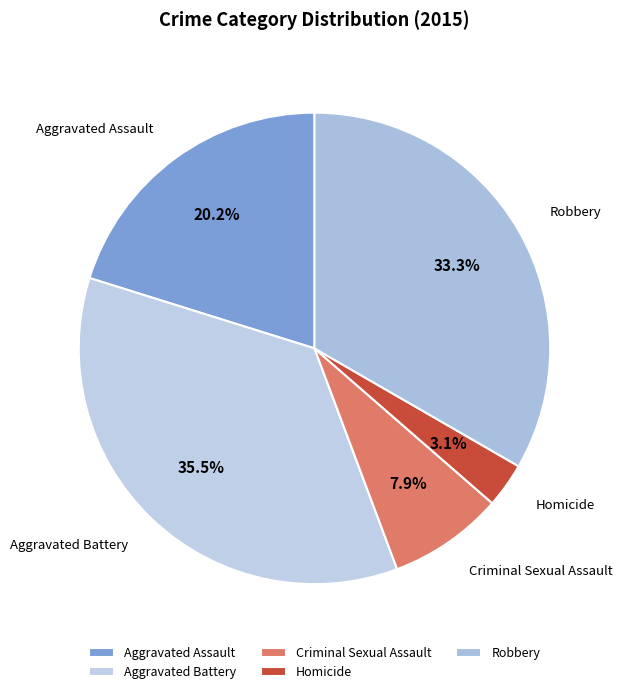

Which has a higher value, Aggravated Assault or Criminal Sexual Assault?

Aggravated Assault